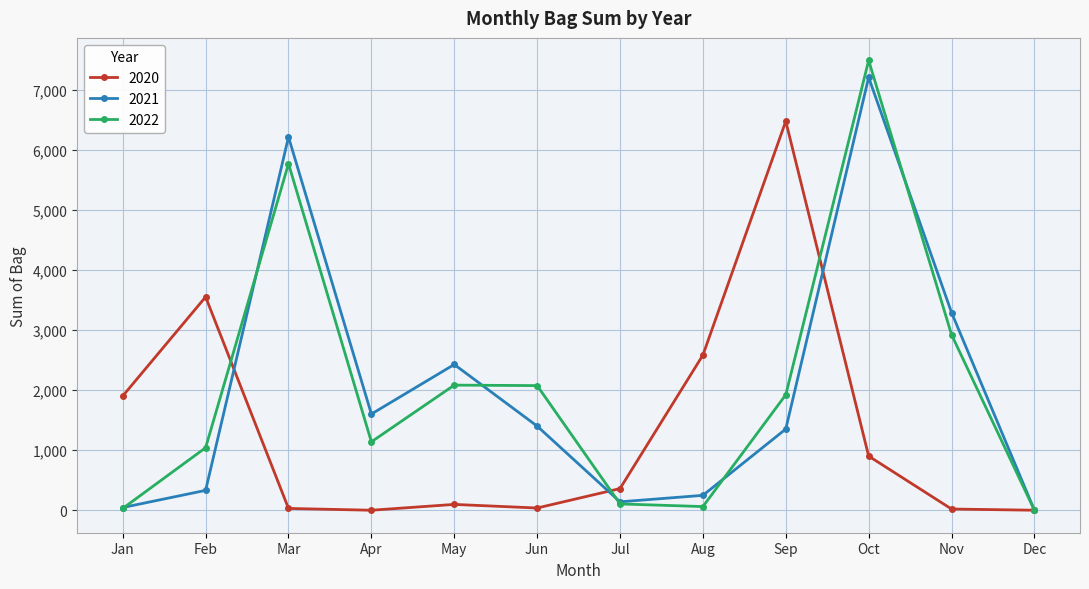

In 2020, how many points are lower than both neighbors (excluding endpoints)?

2